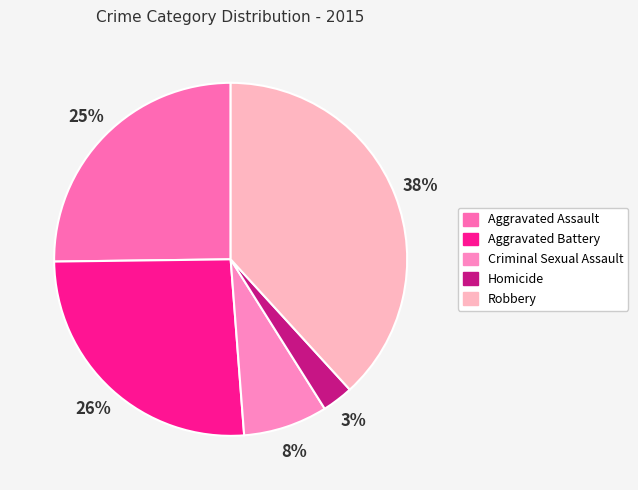

Combined, what portion of the pie is Homicide and Aggravated Assault?

28.0%